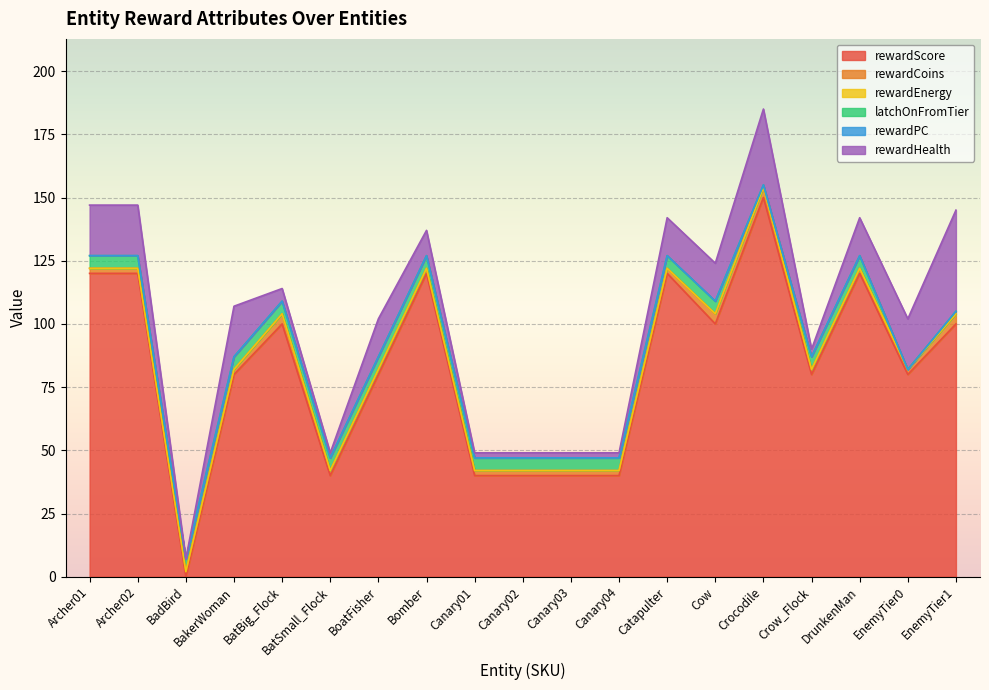

True or false: rewardScore and rewardPC cross at least once.

False